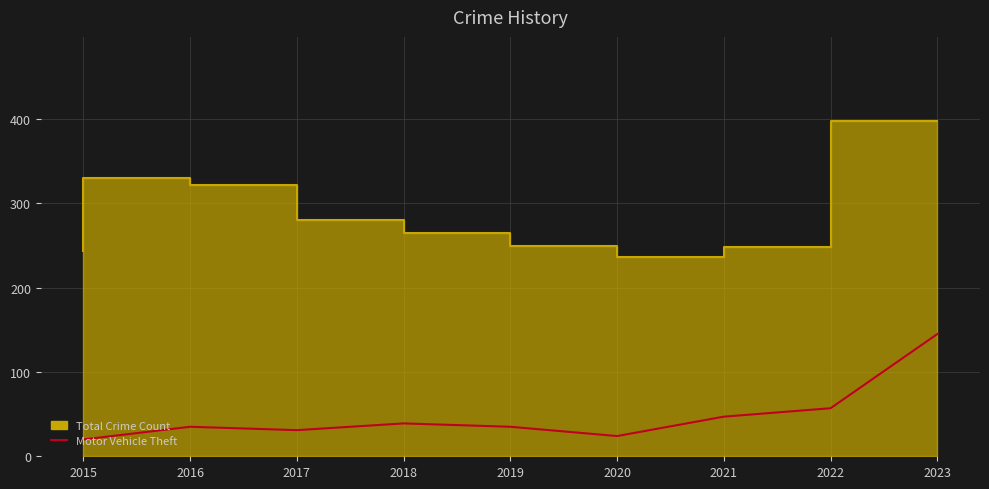

How many points are higher than both their immediate neighbors (excluding endpoints)?

2